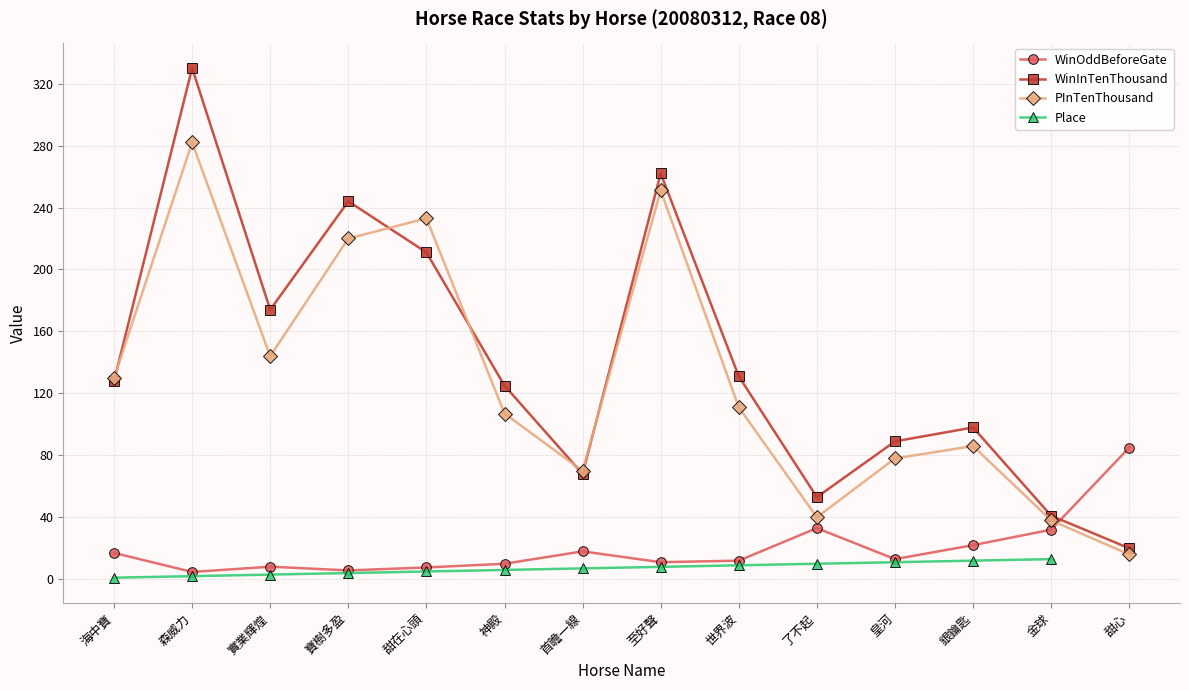

What is the average value of the PInTenThousand series?

129.0